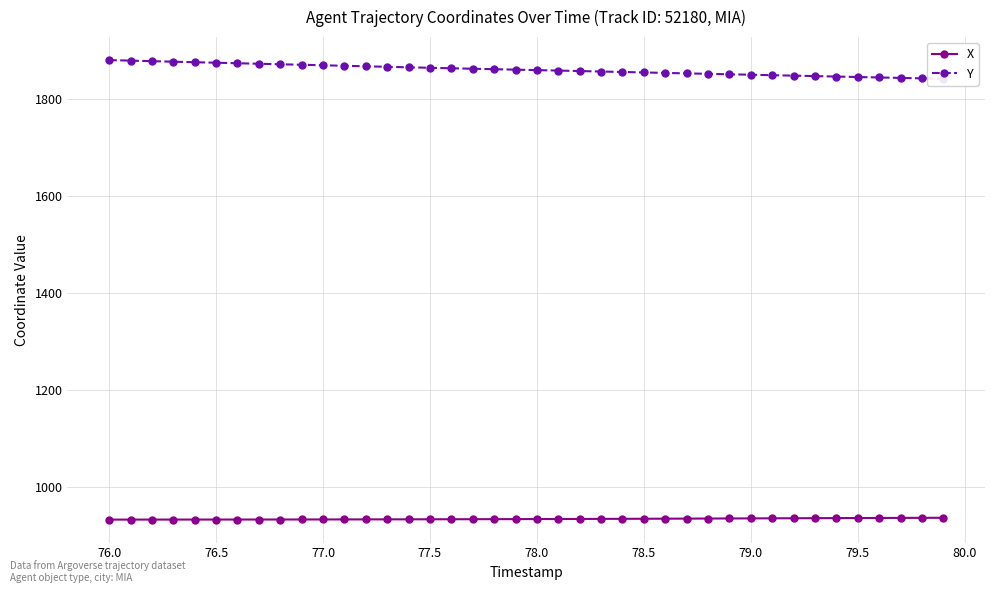

How many data points in X are above 933?

32